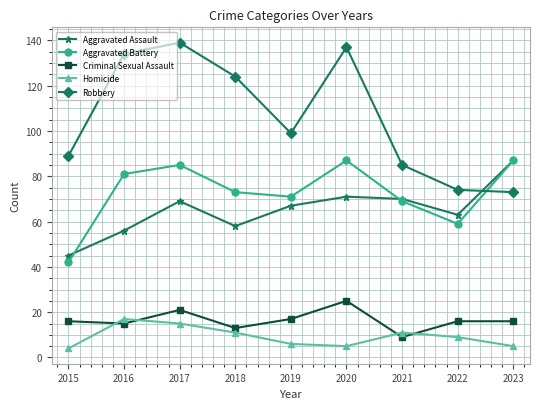

How many lines are shown in the chart?

5